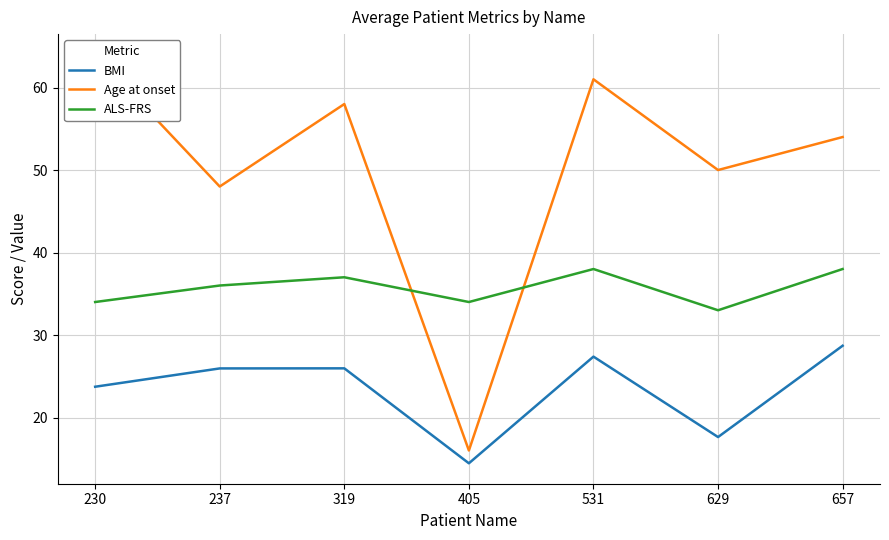

True or false: Age at onset has more than 2 points higher than both neighbors.

False